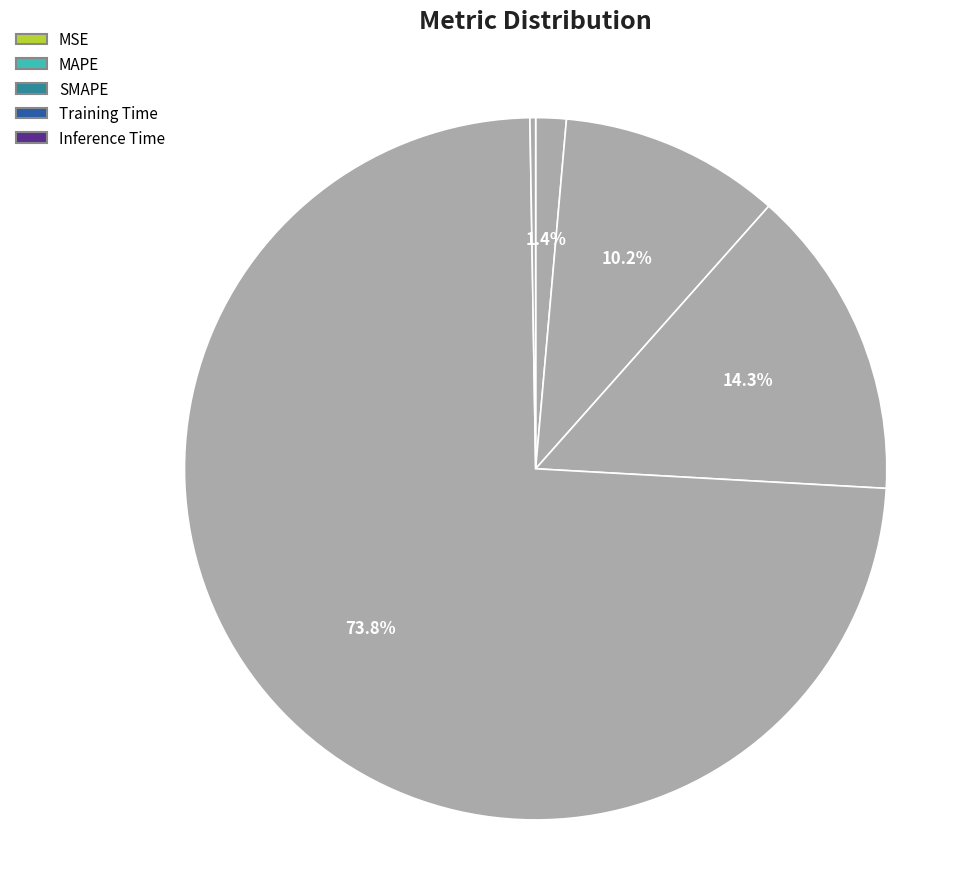

Count the number of slices in the pie.

5